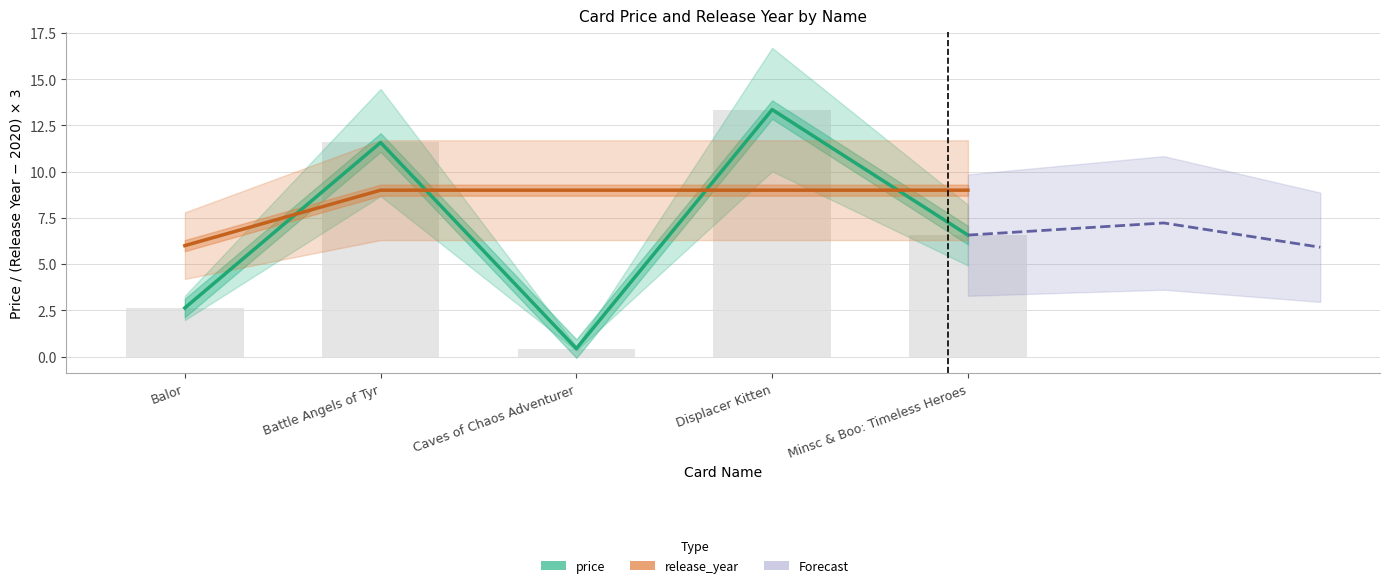

Reading right to left, transcribe all the data shown in this chart.

price: 6.6	13.4	0.4	11.6	2.6
release_year: 9.0	9.0	9.0	9.0	6.0